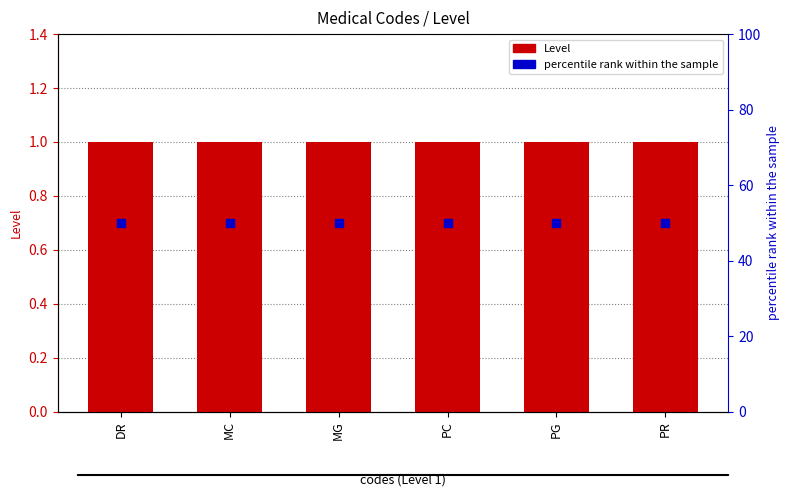

Is the value of percentile rank within the sample at DR greater than the value of Level at DR?

Yes